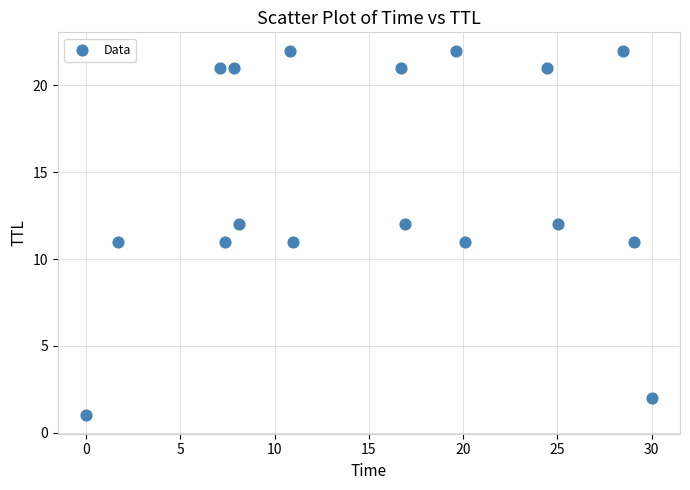

What is the range of Y values (max minus min)?

21